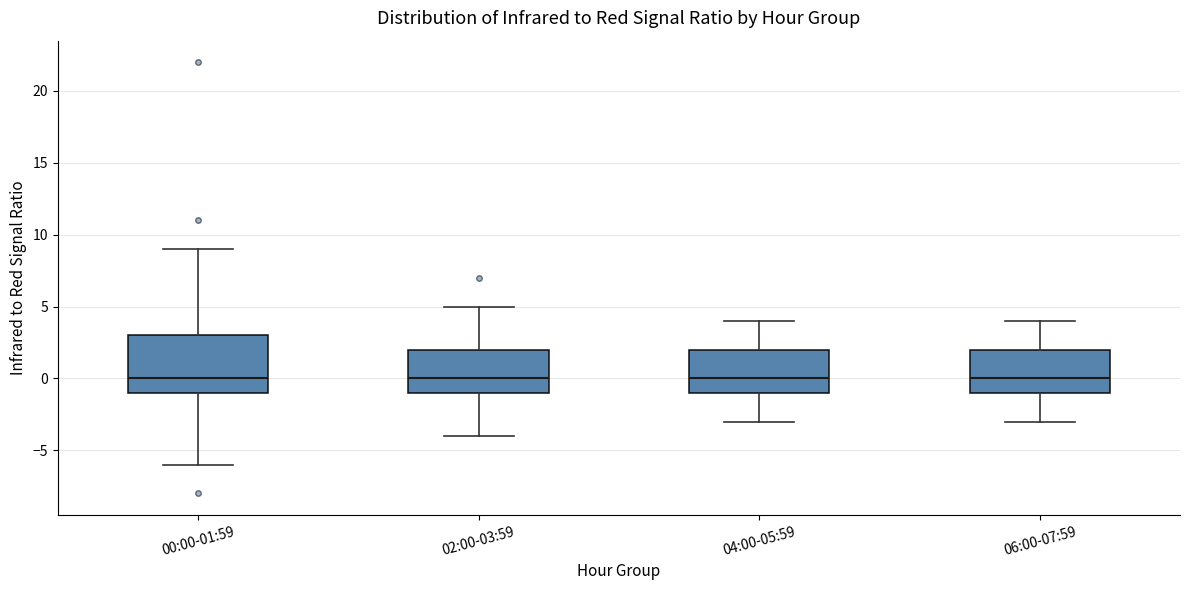

Comparing the boxes themselves (not the whiskers), which one is the tallest?

00:00-01:59